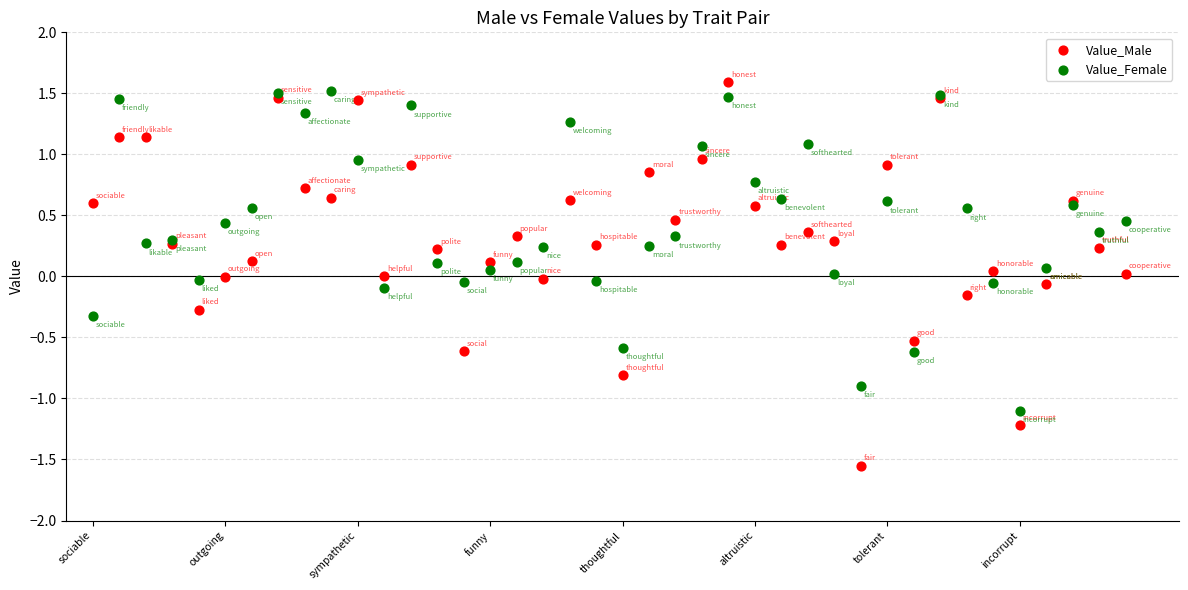

Which series has the largest Y range (max minus min)?

Value_Male